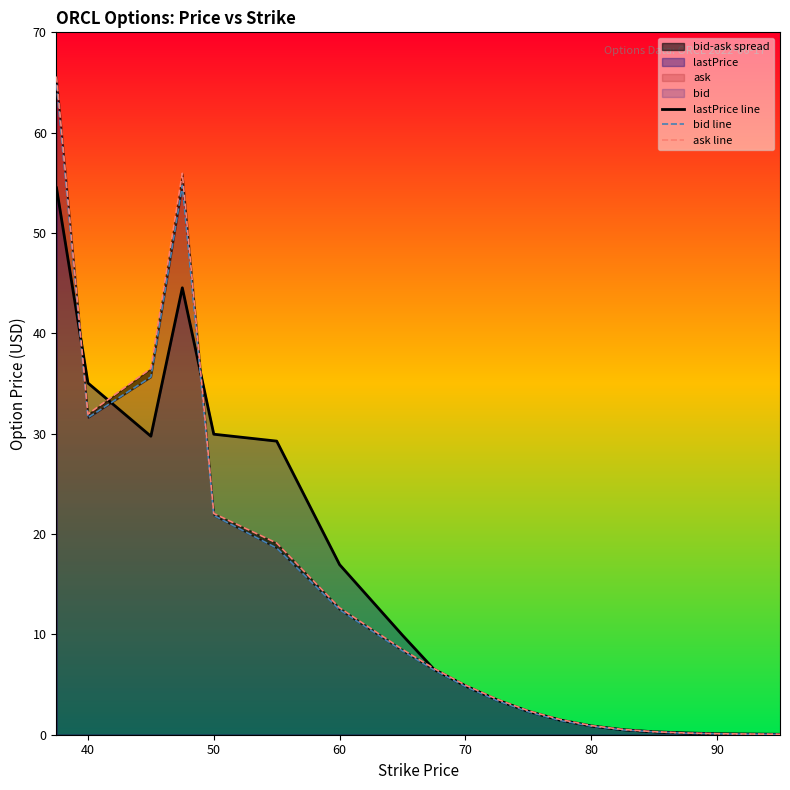

What is the value of the lastPrice line point at the 19th from the left?

0.1